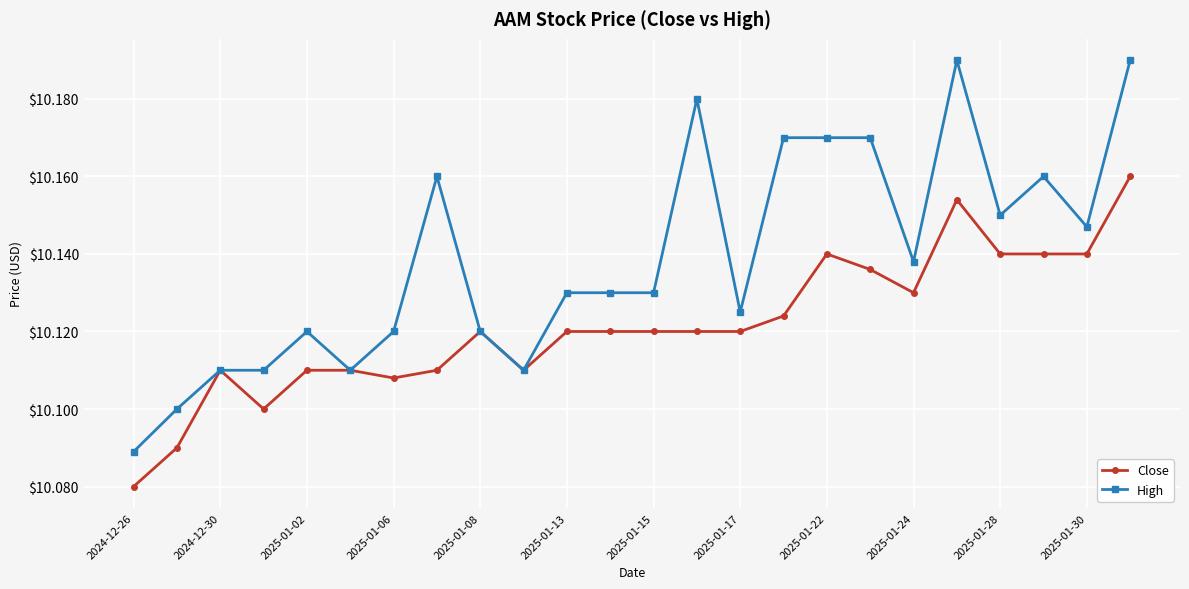

Count the number of categories in the chart.

24